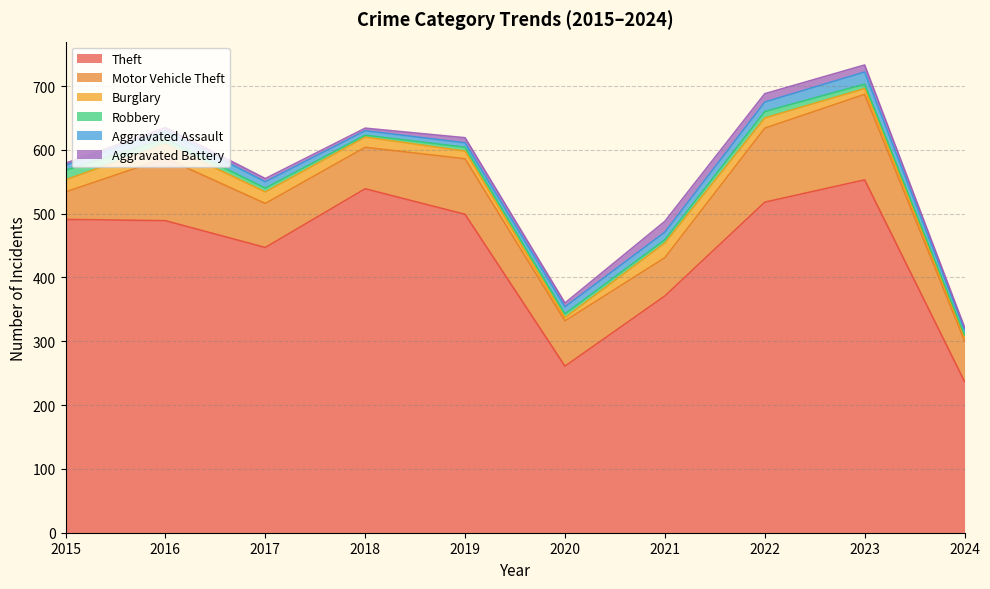

What are all the series names shown in the legend?

Theft, Motor Vehicle Theft, Burglary, Robbery, Aggravated Assault, Aggravated Battery